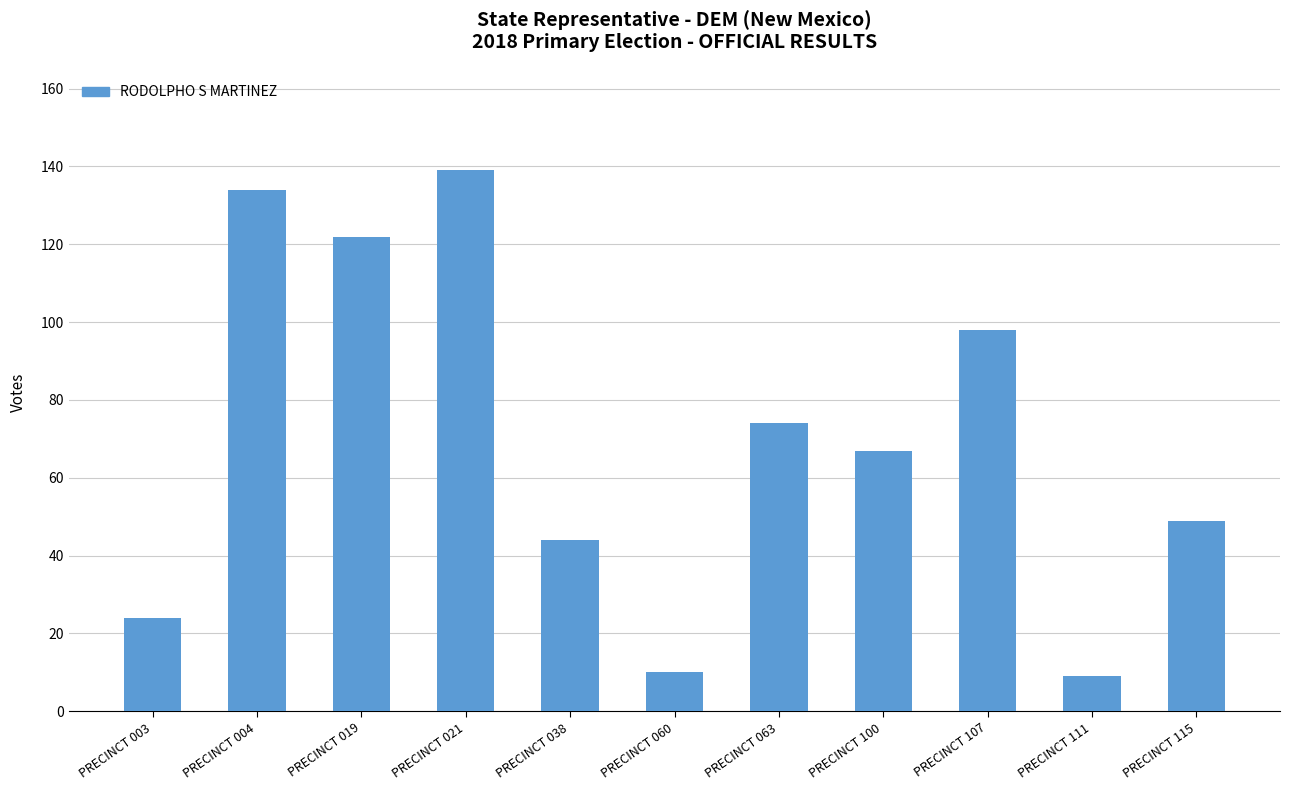

The chart shows a value of 228 at PRECINCT 021. True or false?

False